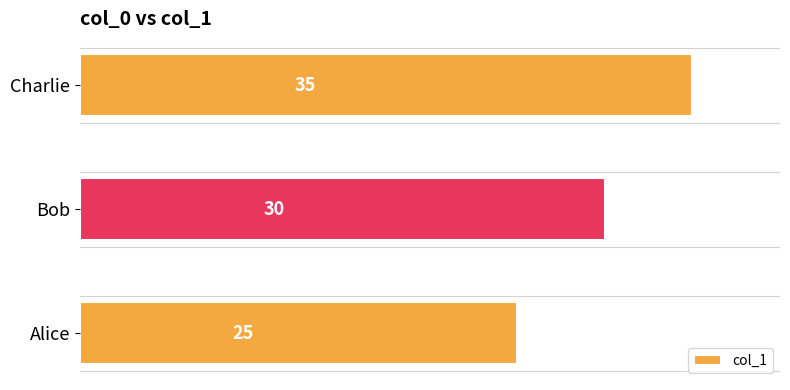

Rank the categories by value from lowest to highest.

Alice, Bob, Charlie